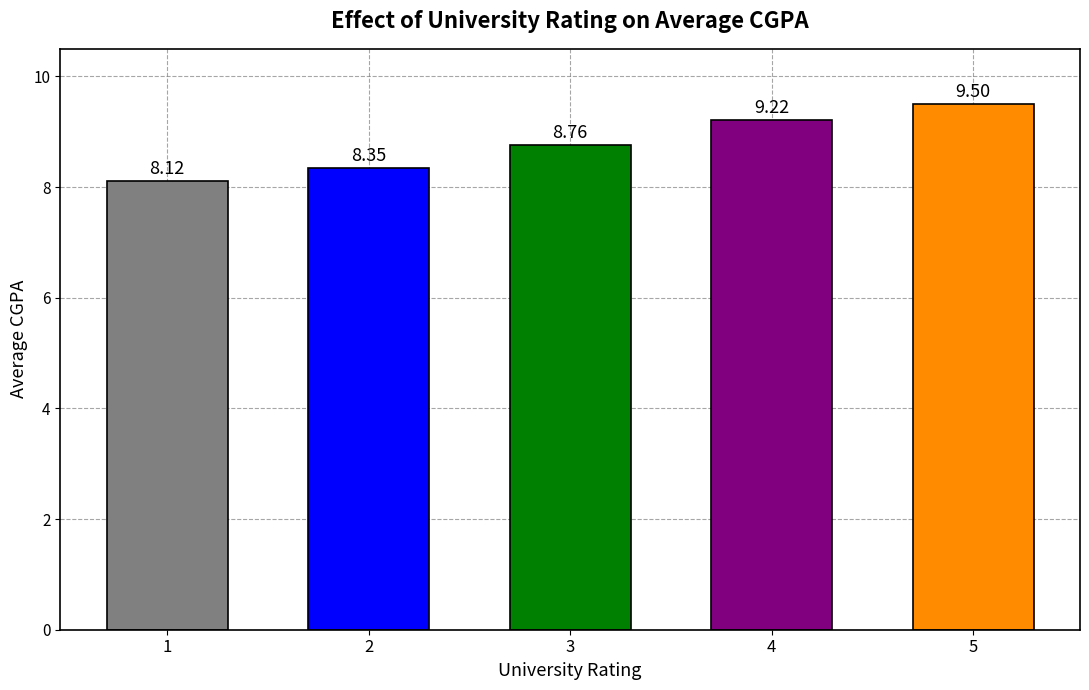

What is the average value?

8.8